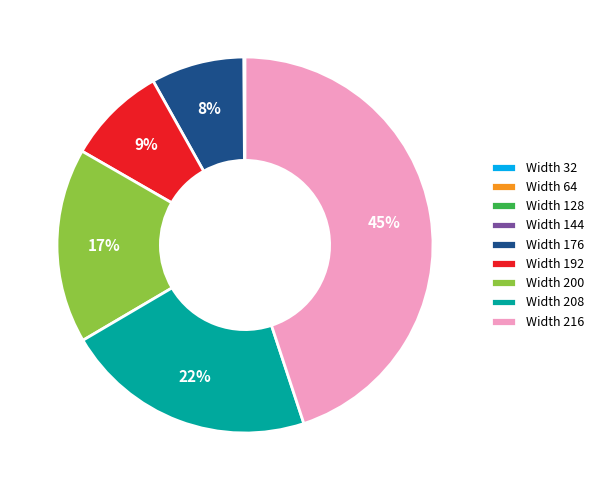

Is there any slice that represents more than half of the pie?

No